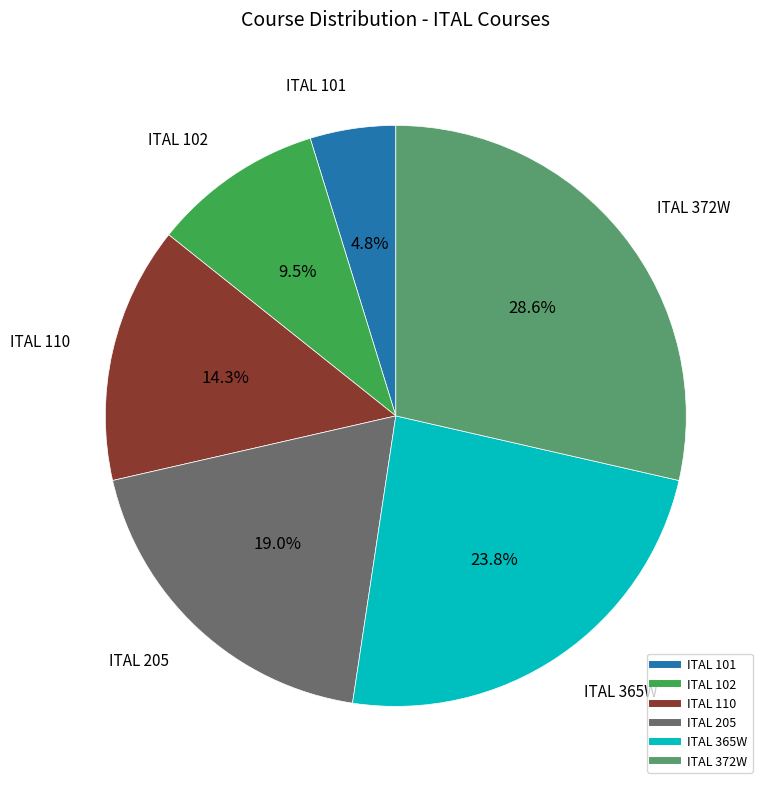

Do ITAL 365W and ITAL 205 together represent more than half of the pie?

No